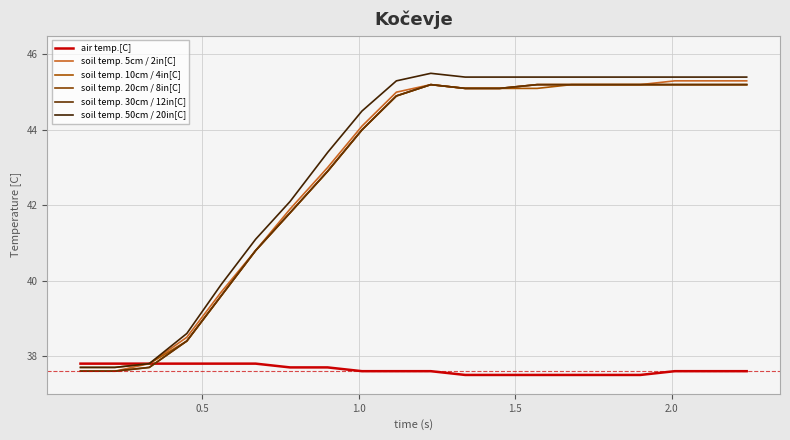

How many lines are shown in the chart?

6